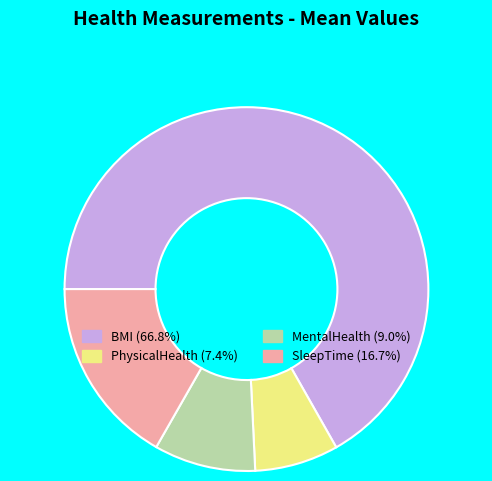

Which slice represents more than half of the pie?

BMI